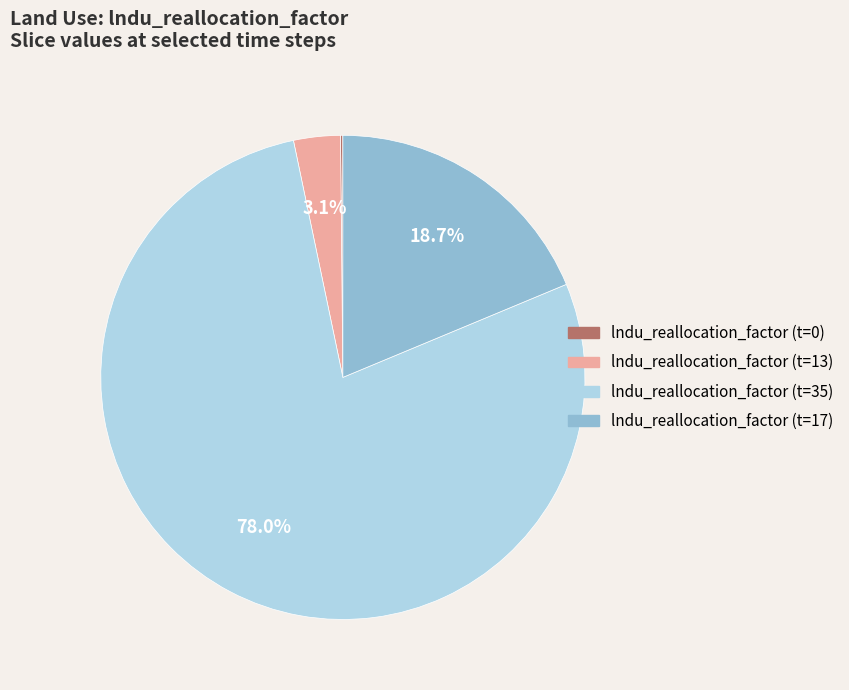

Is there any slice that represents more than half of the pie?

Yes